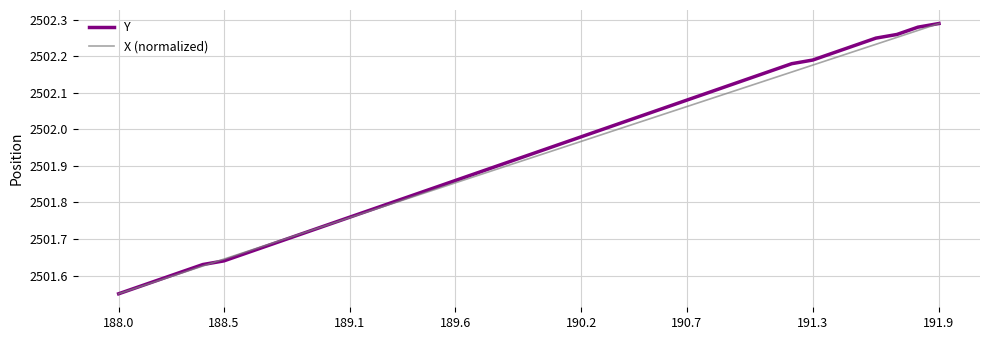

What are all the series names shown in the legend?

Y, X (normalized)